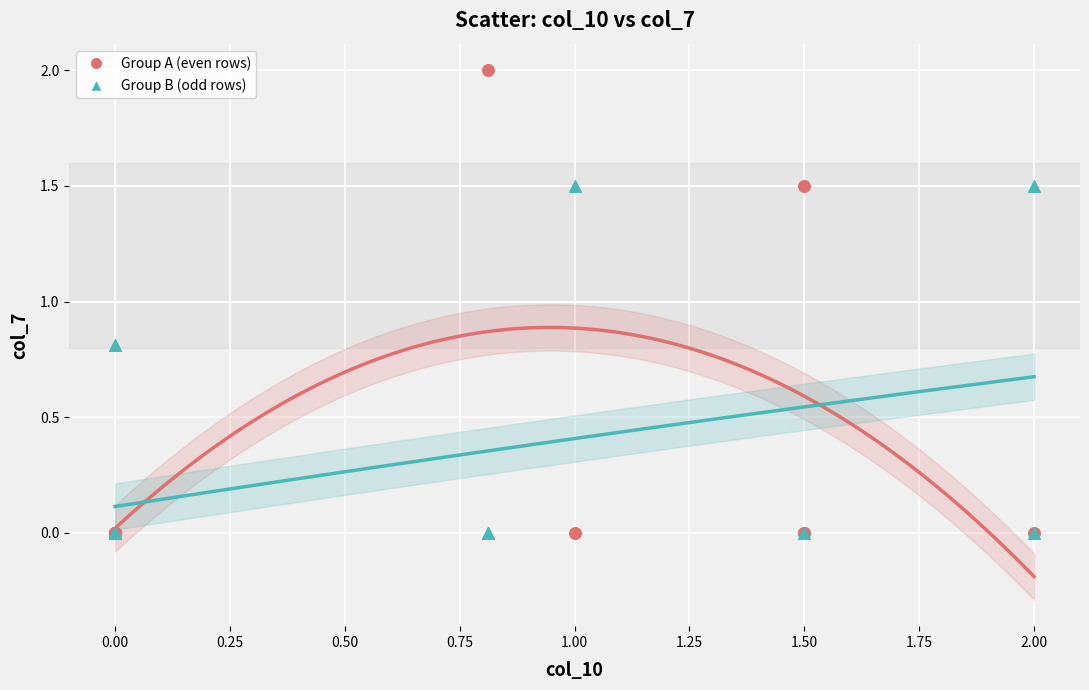

Which series has the largest Y range (max minus min)?

Group A (even rows)